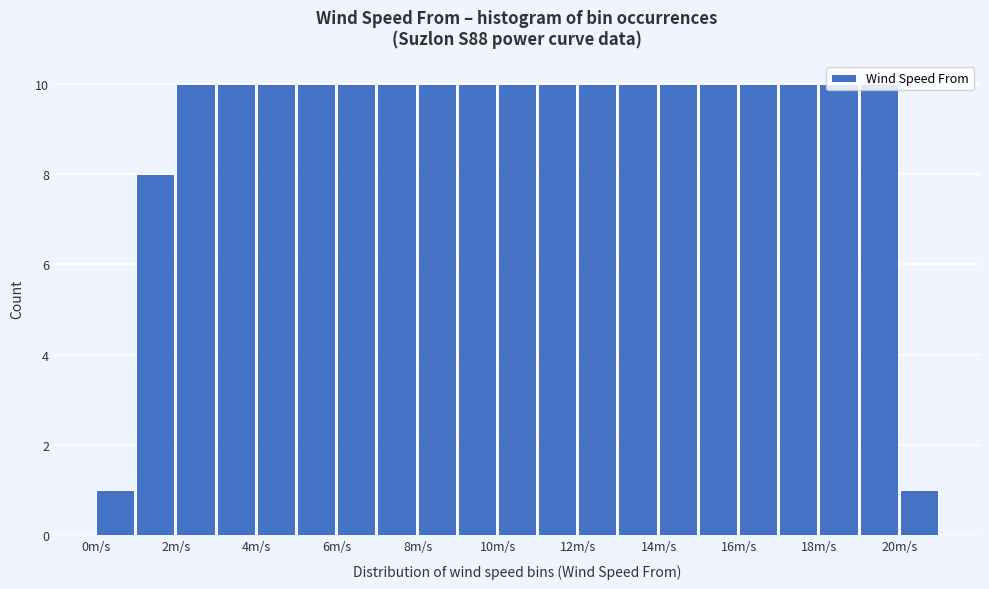

Reading left to right, list every bar in this chart as the range it spans on the x-axis followed by its height. The values are not printed on the chart, so give them approximately, as read against the axis.

0 to 1: 1
1 to 2: 8
2 to 3: 10
3 to 4: 10
4 to 5: 10
5 to 6: 10
6 to 7: 10
7 to 8: 10
8 to 9: 10
9 to 10: 10
10 to 11: 10
11 to 12: 10
12 to 13: 10
13 to 14: 10
14 to 15: 10
15 to 16: 10
16 to 17: 10
17 to 18: 10
18 to 19: 10
19 to 20: 10
20 to 21: 1